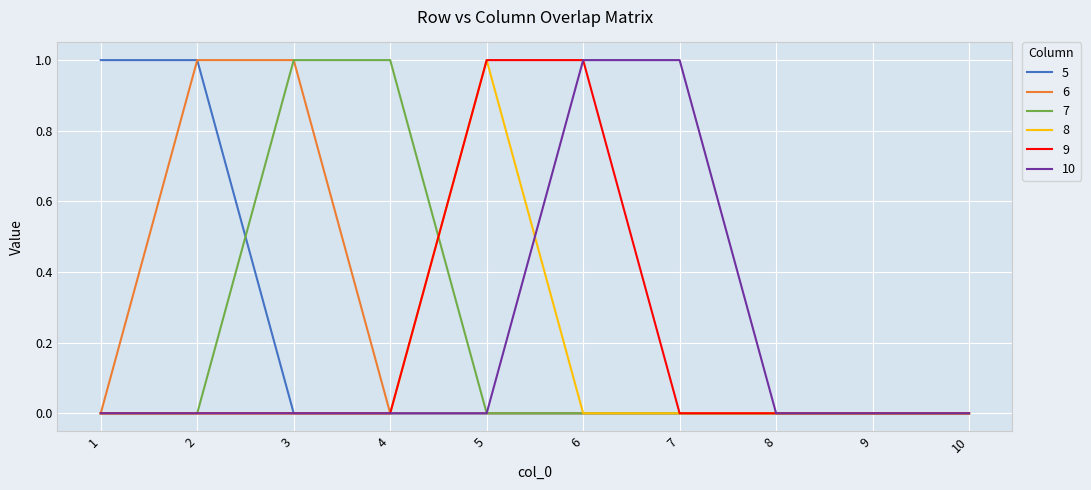

True or false: 8 has a value of 0 at 9.

True